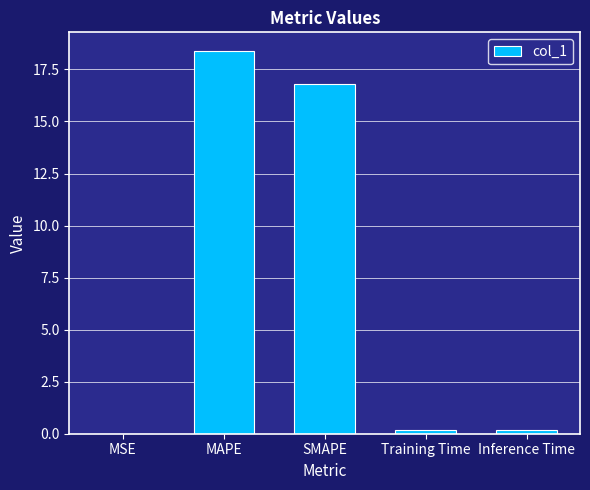

What is the greatest value displayed?

18.4